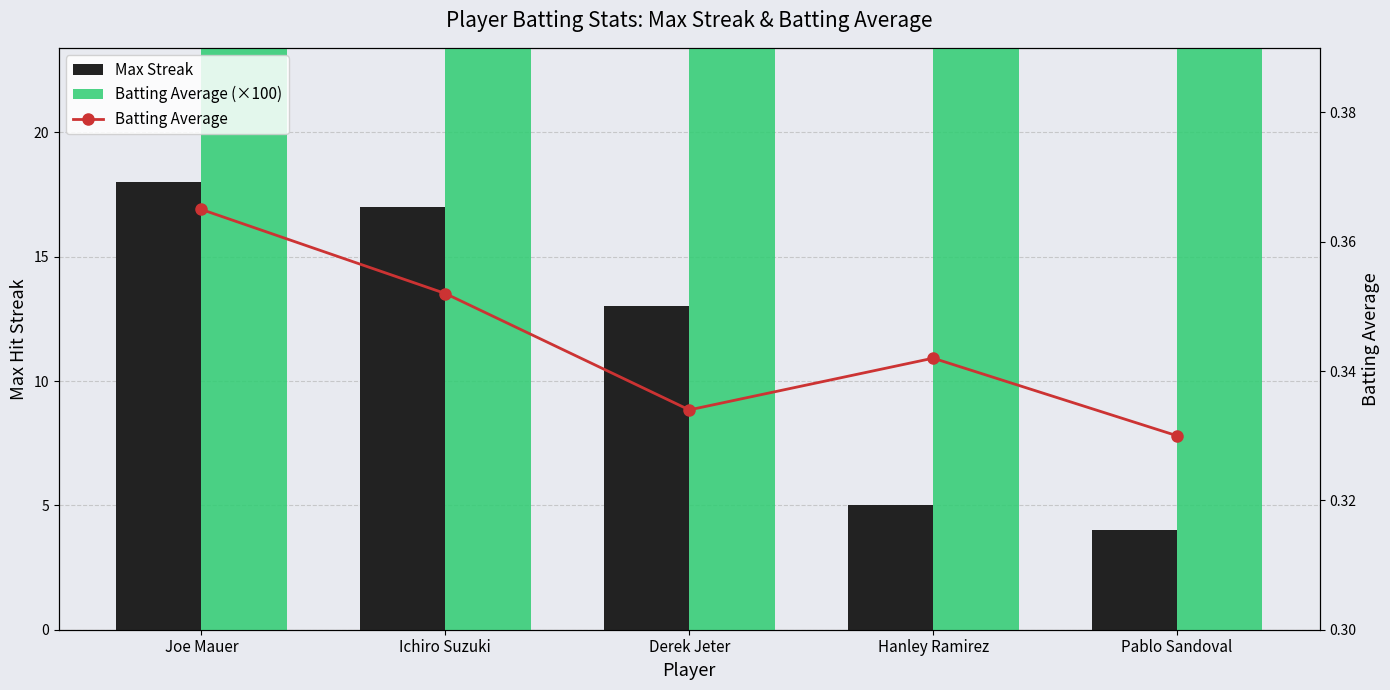

Which series has the largest total across all categories?

Batting Average (×100)